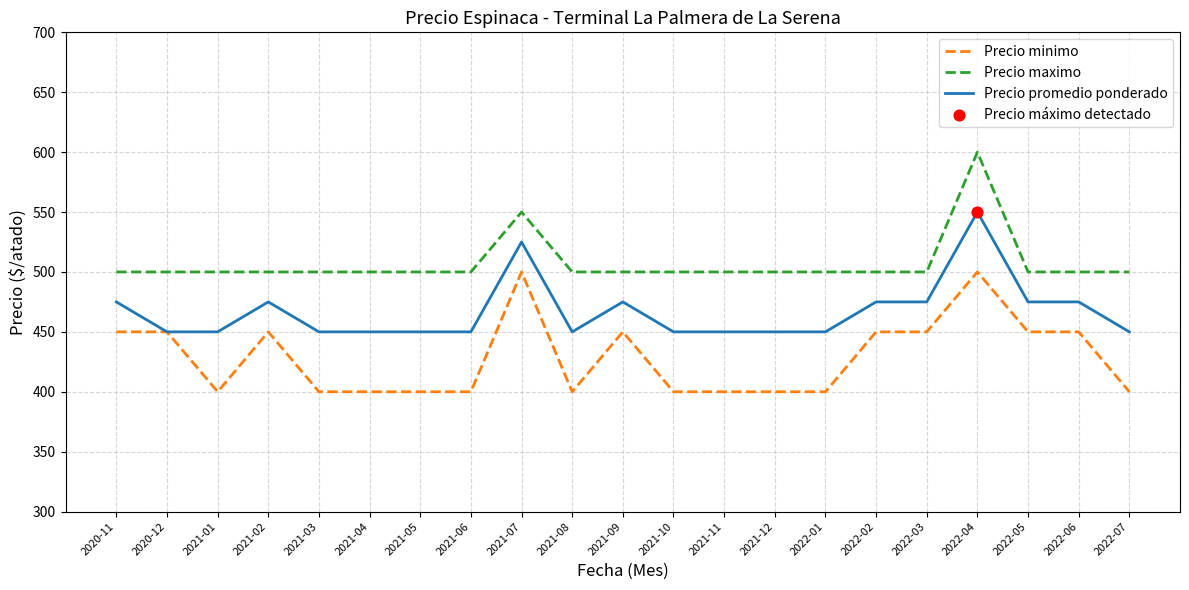

Which series has the largest total across all categories?

Precio maximo